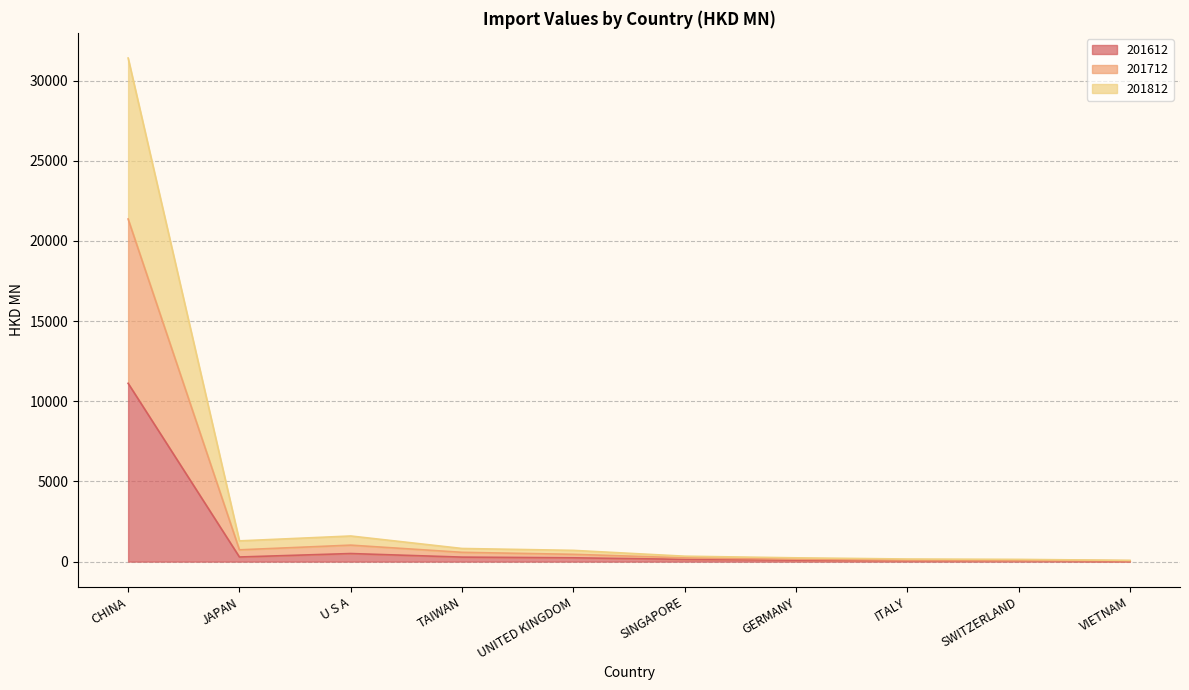

How many lines are shown in the chart?

3